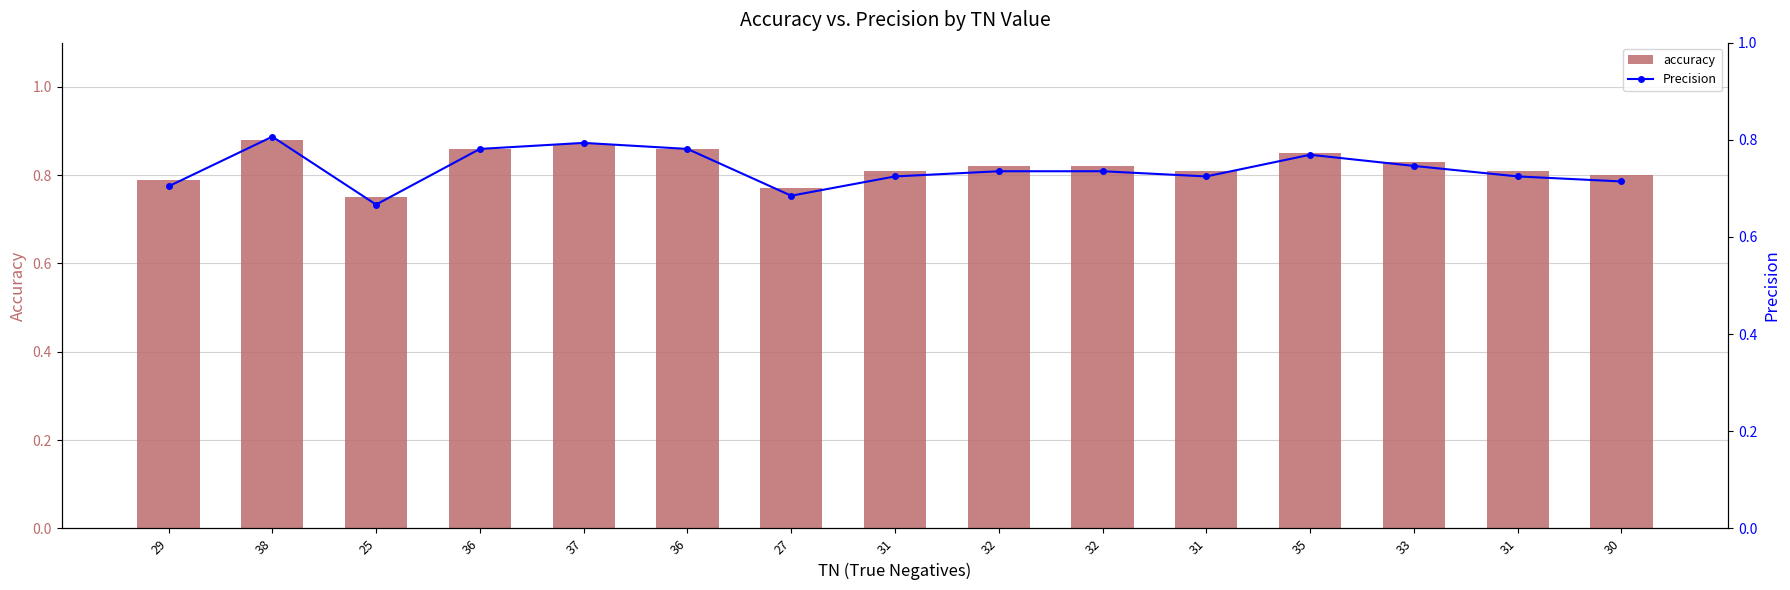

Count the number of categories in the chart.

15